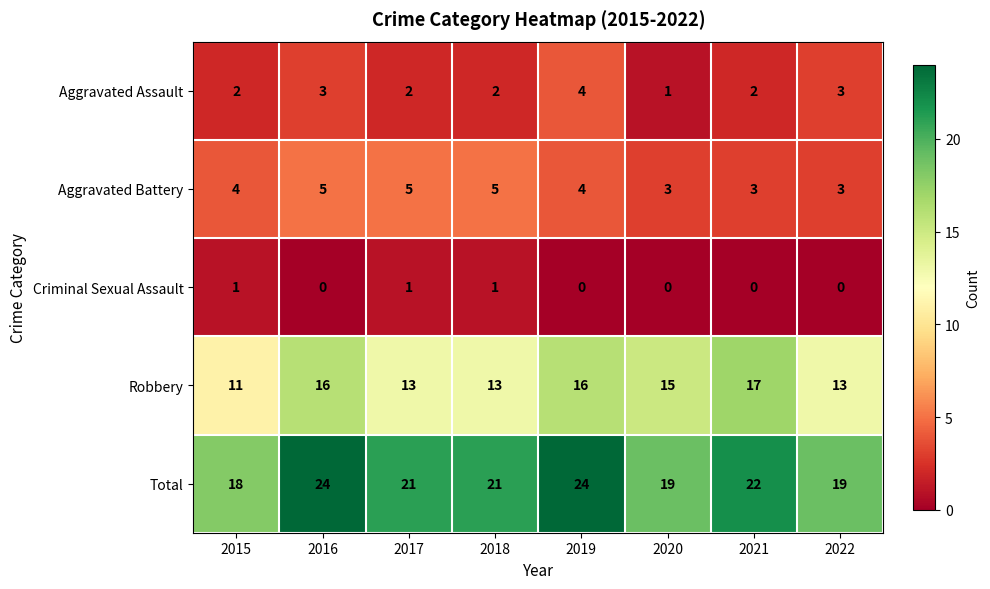

True or false: Aggravated Assault has a value of 2 at 2017.

True